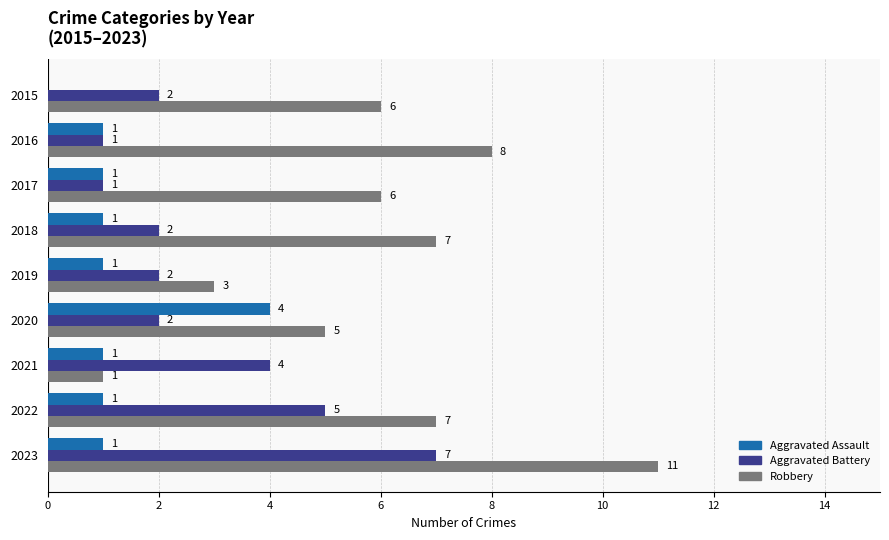

What is the sum of all Aggravated Assault values?

11